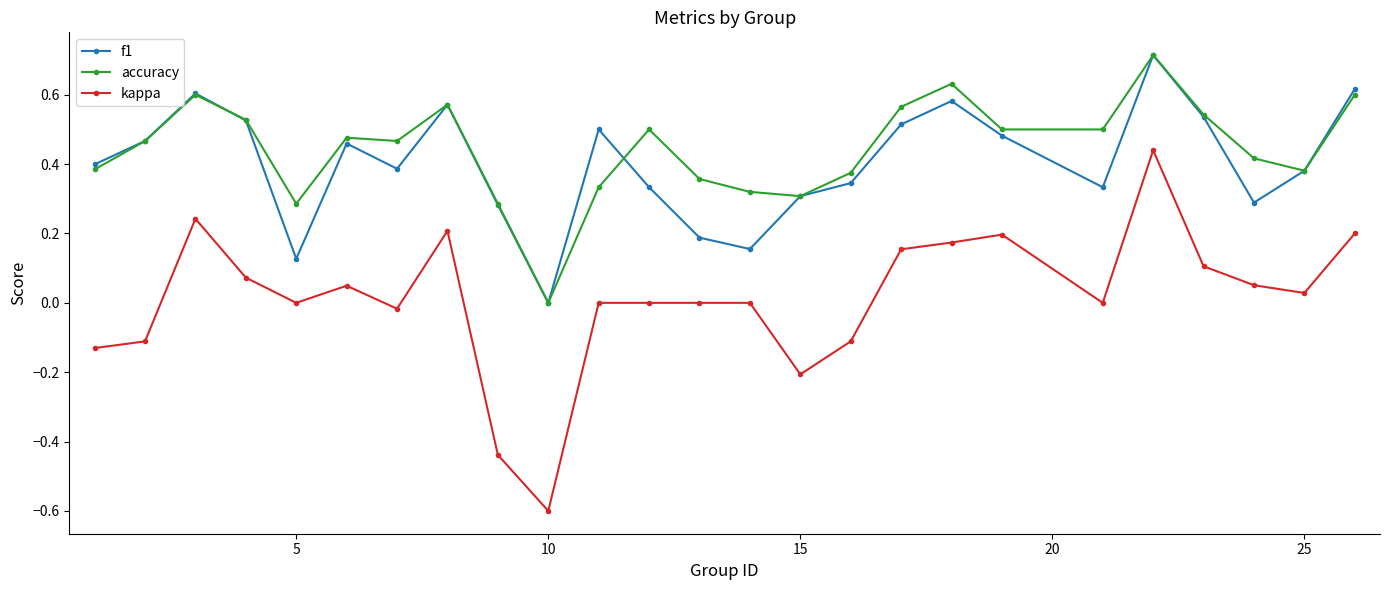

Which series has the widest spread of values?

kappa